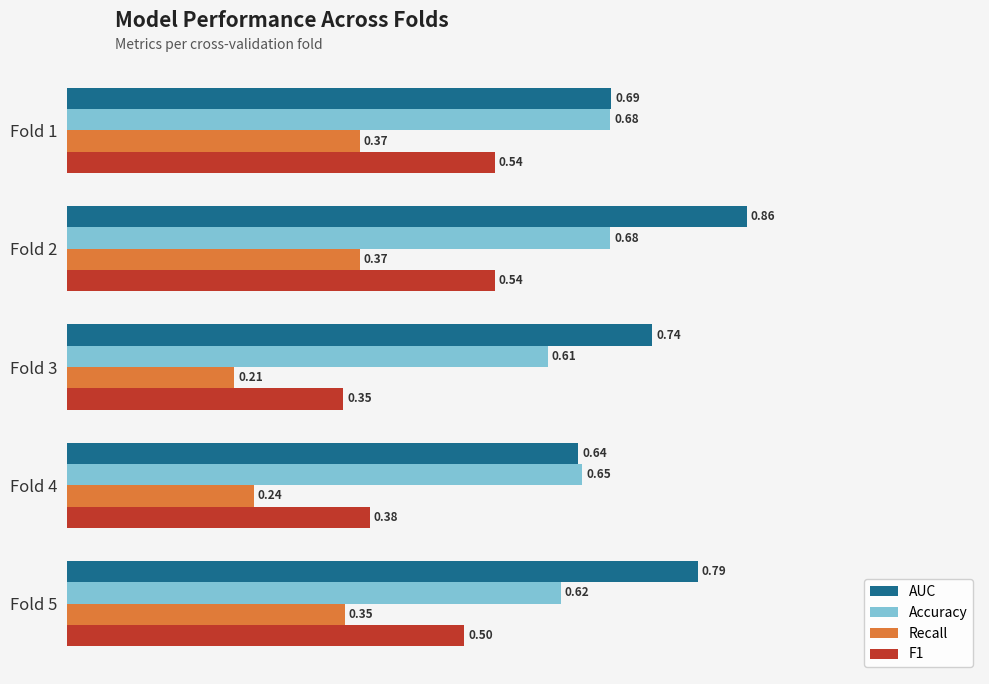

What is the sum of all Recall values?

1.5